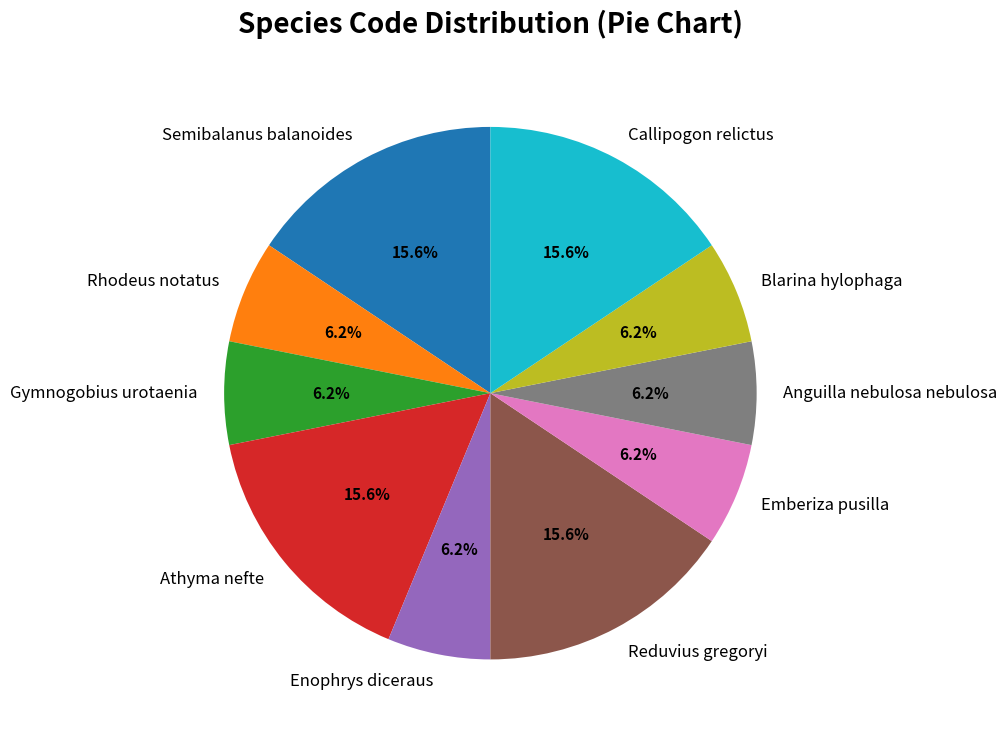

What percentage is the Blarina hylophaga slice, to the nearest percent?

6%